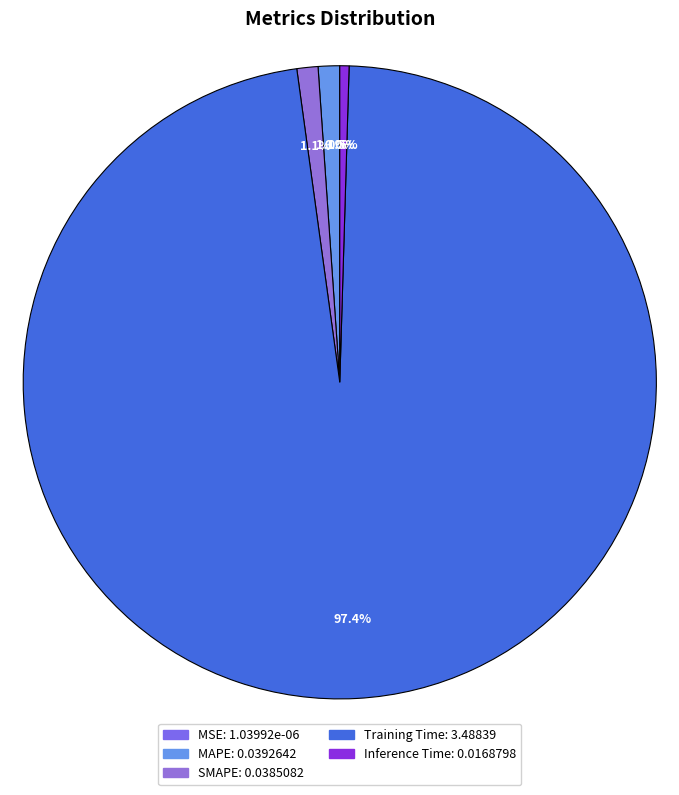

What is the change in value from Training Time to Inference Time?

-3.5